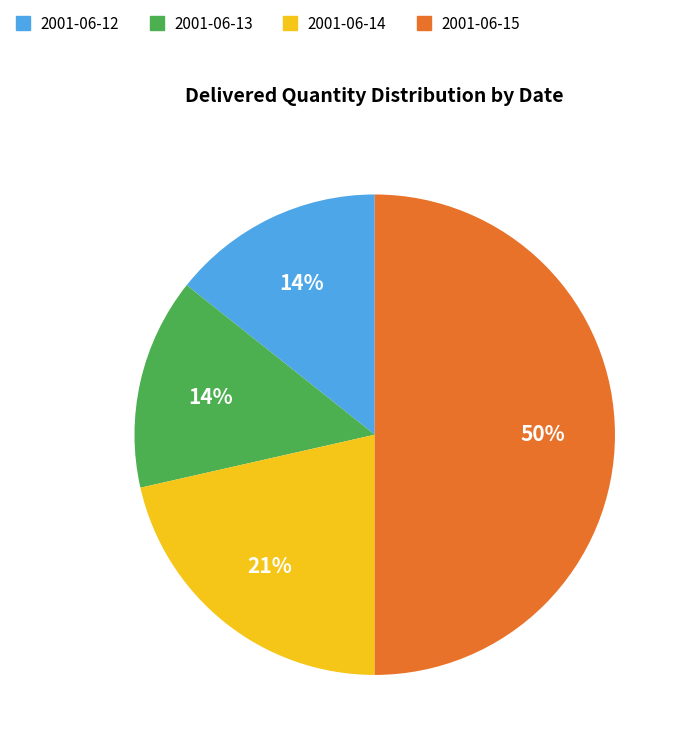

Is 2001-06-12 the majority of the pie?

No